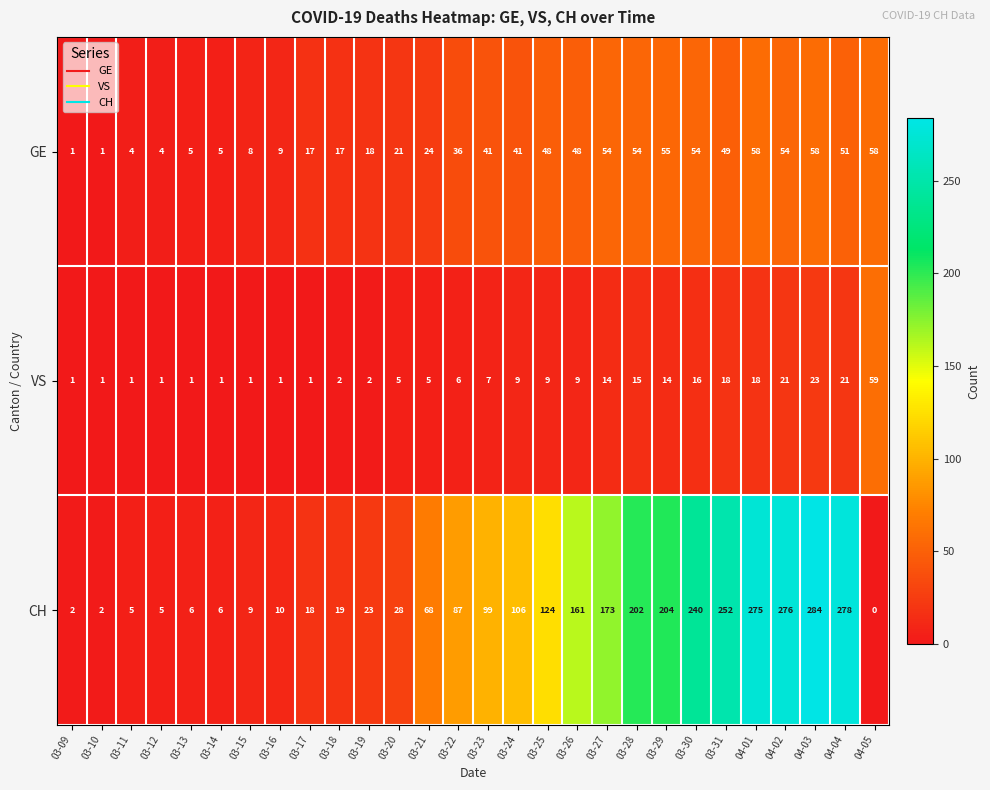

Which series changed the most between 03-24 and 04-01?

CH